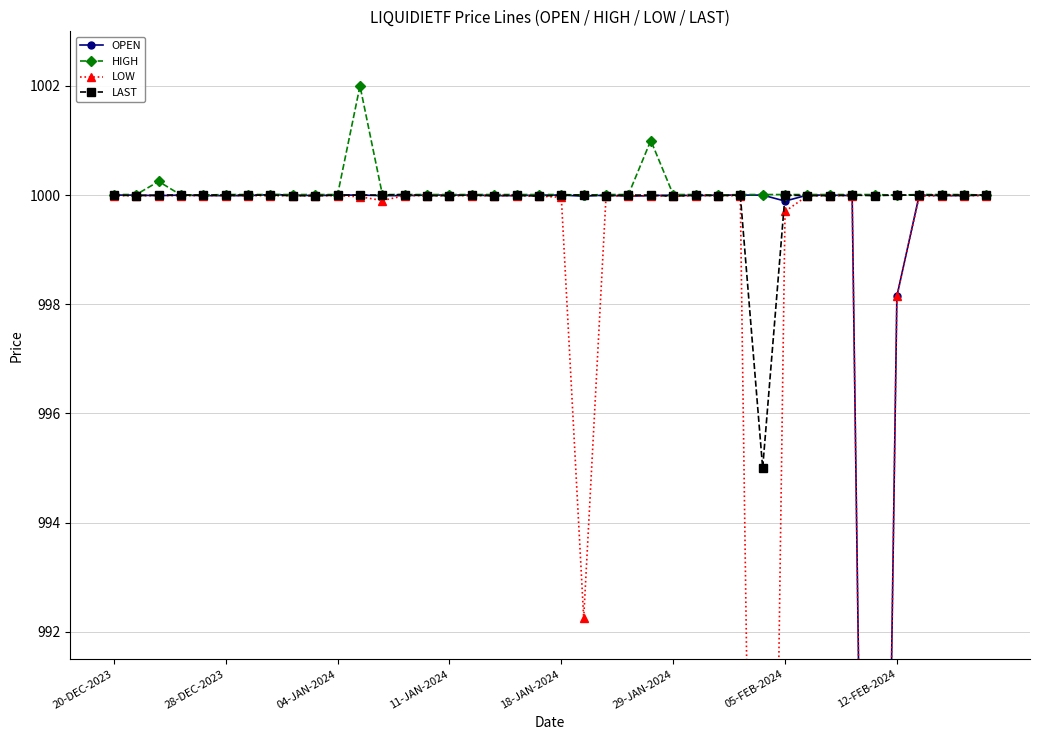

Rank the series by their maximum value, from lowest to highest.

LOW, OPEN, LAST, HIGH